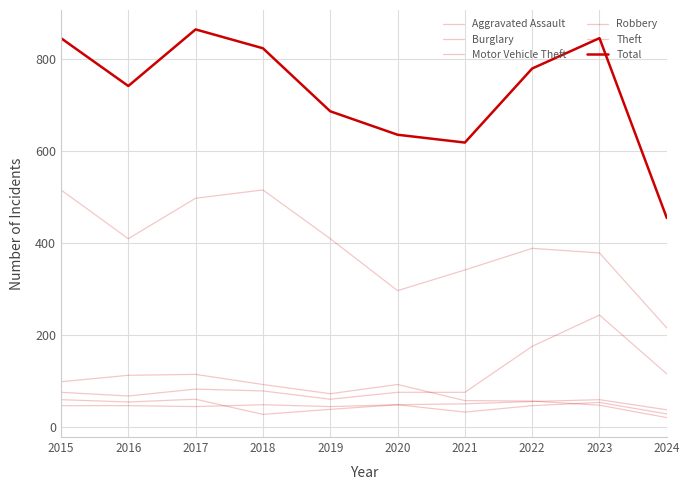

Is this an area chart (filled region under the line)?

No